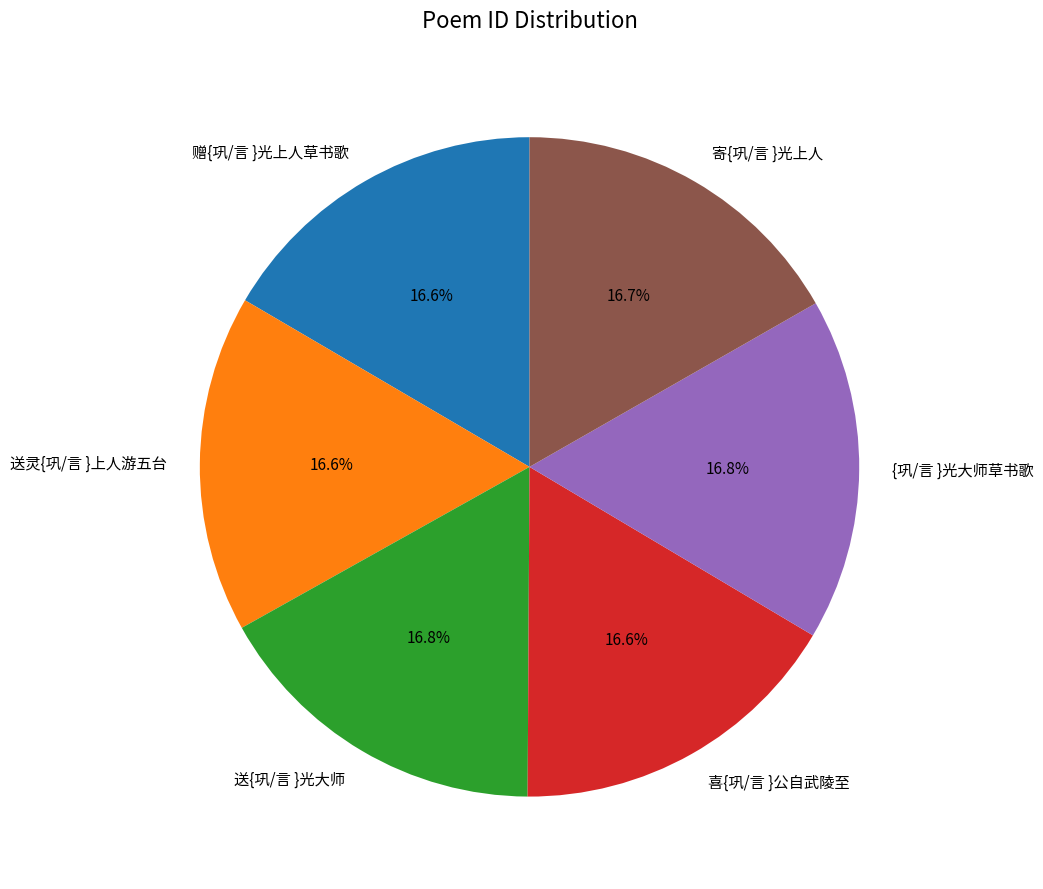

What percentage is NOT represented by 寄{巩/言 }光上人?

83.3%